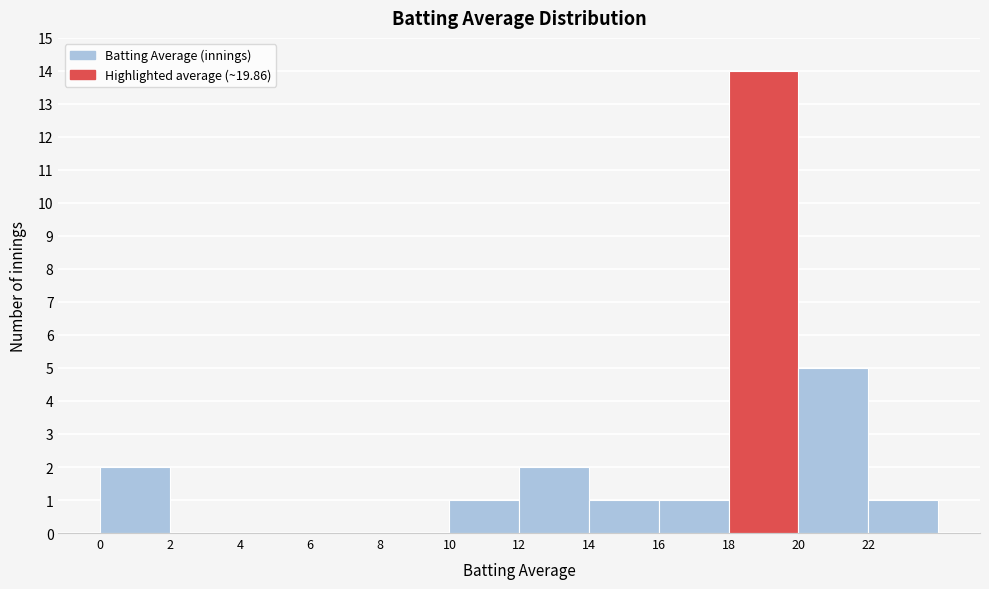

Reading left to right, transcribe this chart: for each bar, give the range it covers on the x-axis and its height. The values are not printed on the chart, so give them approximately, as read against the axis.

0 to 2: 2
2 to 4: 0
4 to 6: 0
6 to 8: 0
8 to 10: 0
10 to 12: 1
12 to 14: 2
14 to 16: 1
16 to 18: 1
18 to 20: 14
20 to 22: 5
22 to 24: 1